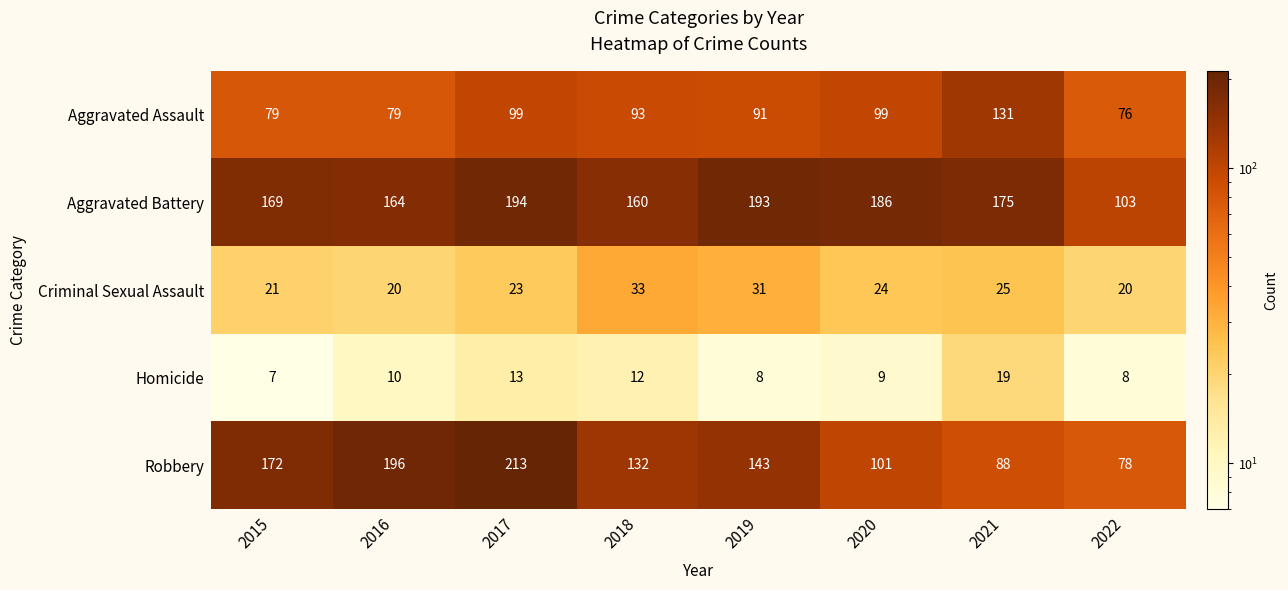

What is the spread (max minus min) of values at 2018?

148